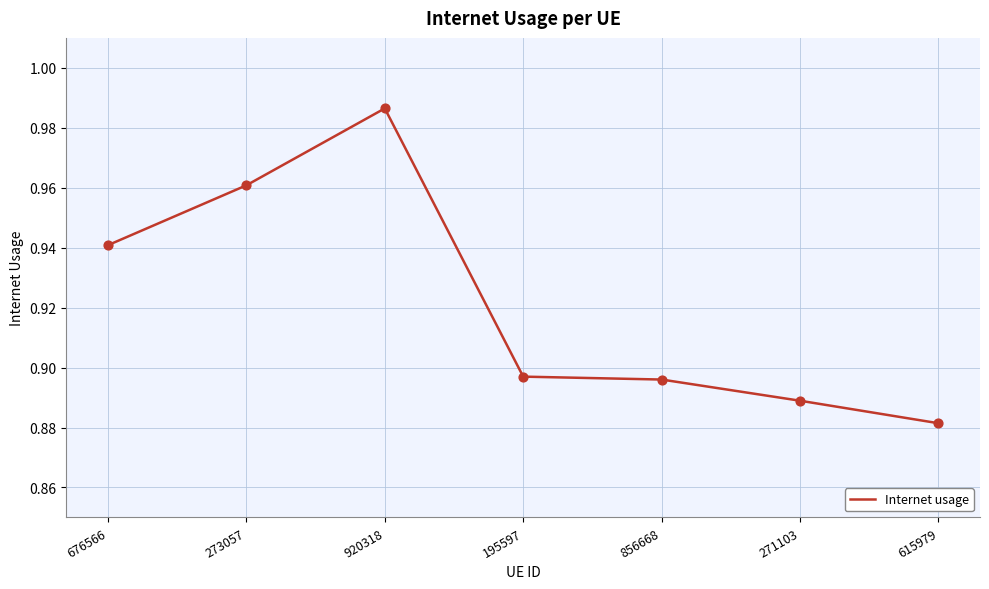

Between 273057 and 920318, which is larger?

920318